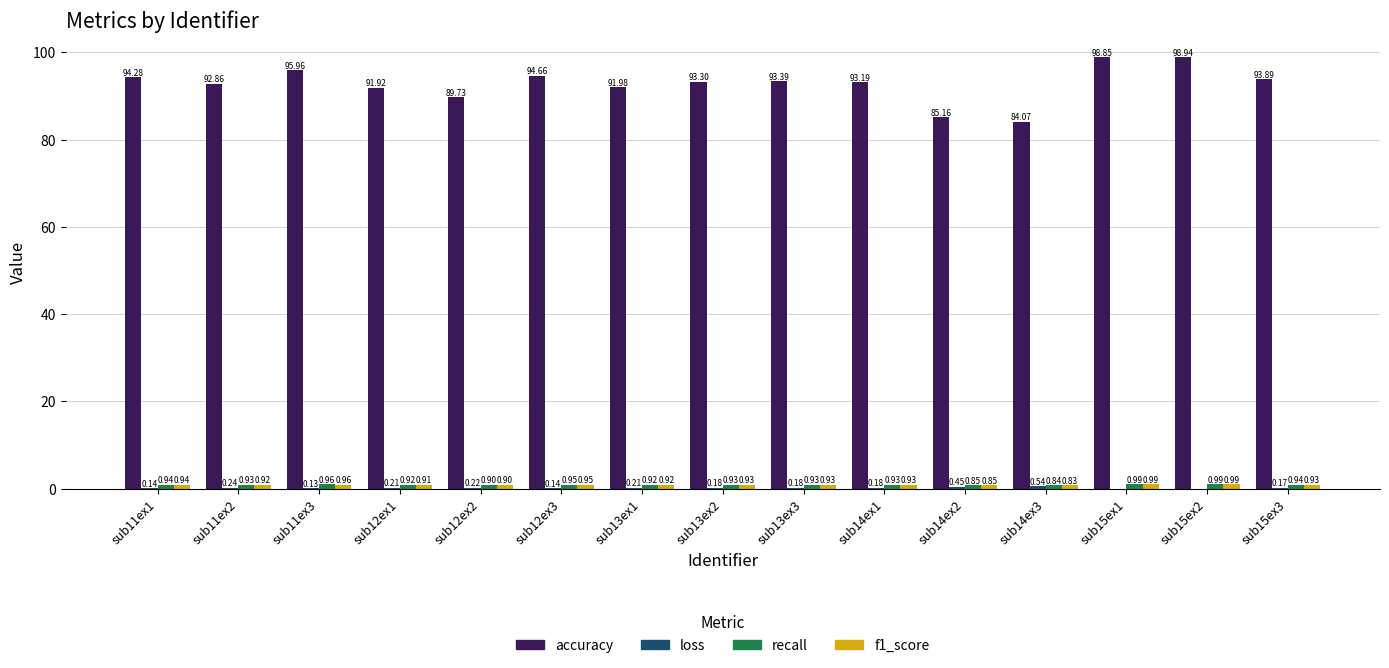

At which category is the sum across all series the highest?

sub15ex2